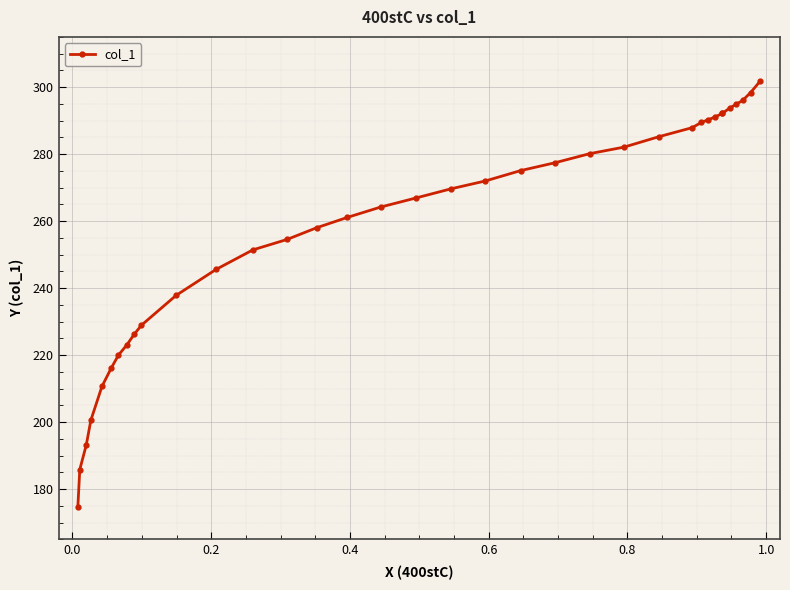

Does the chart display data point markers on the line(s)?

Yes